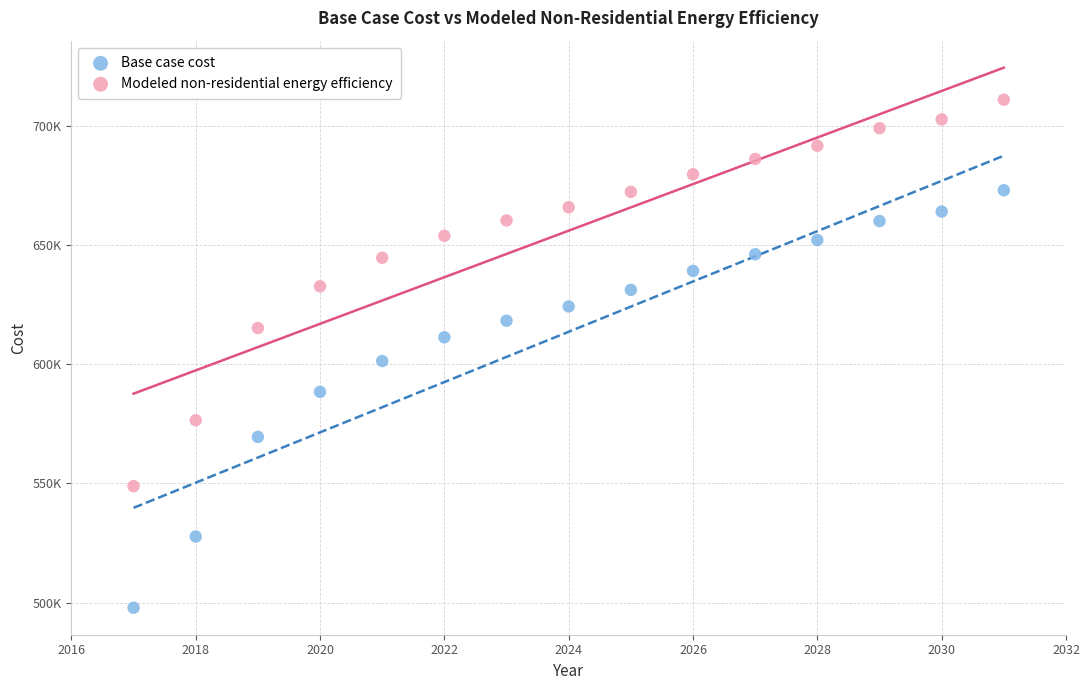

Which series has the largest Y range (max minus min)?

Base case cost